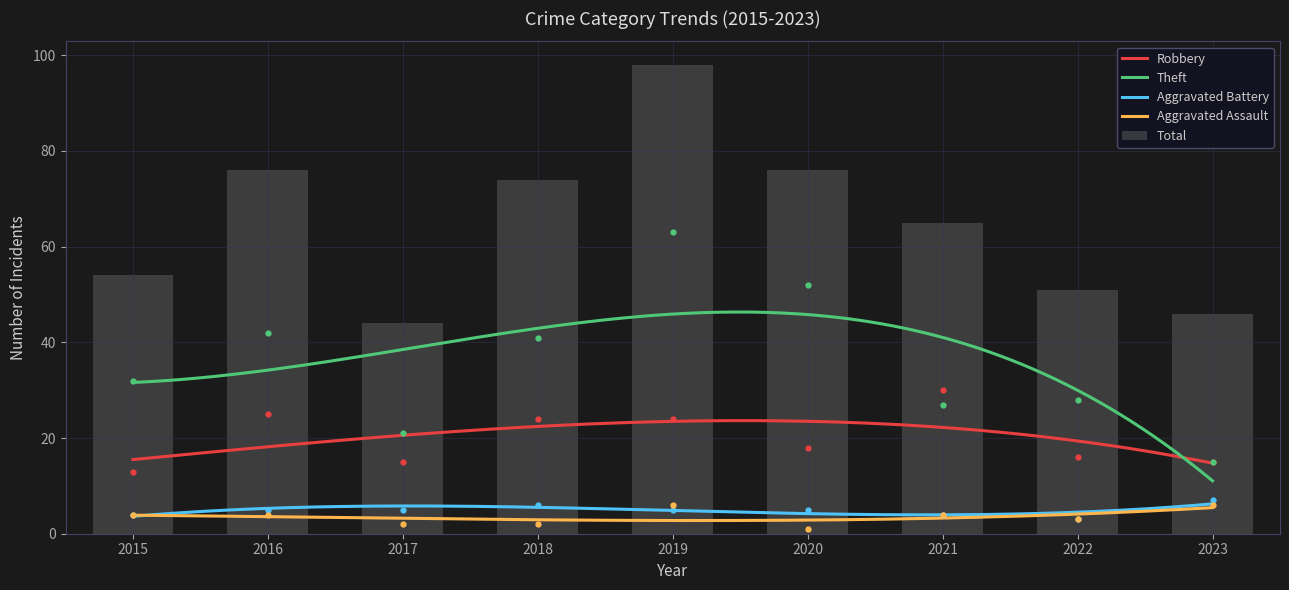

Which category has the lowest value across all series?

2020